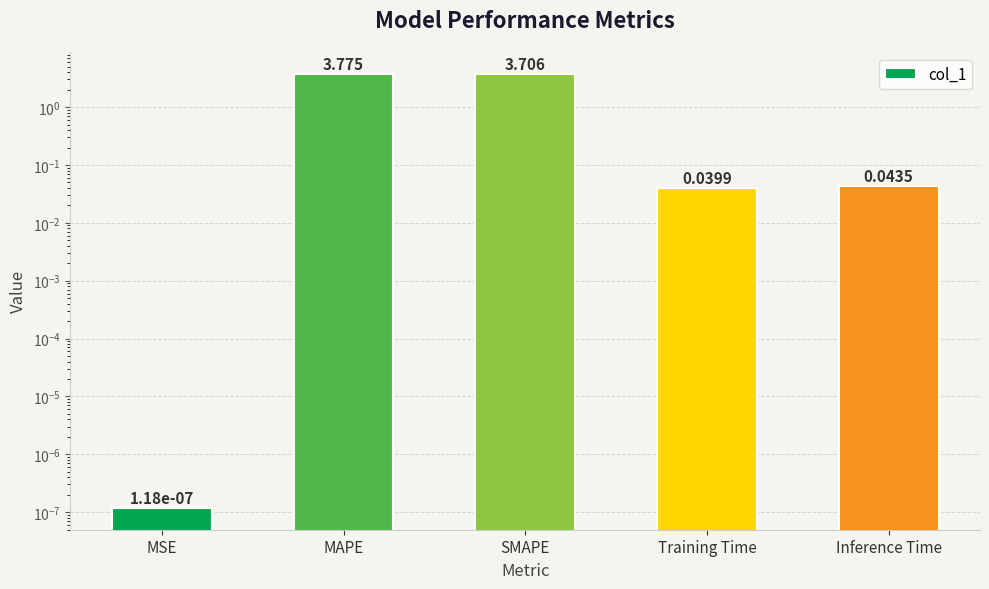

Rank the categories by value from highest to lowest.

MAPE, SMAPE, Inference Time, Training Time, MSE